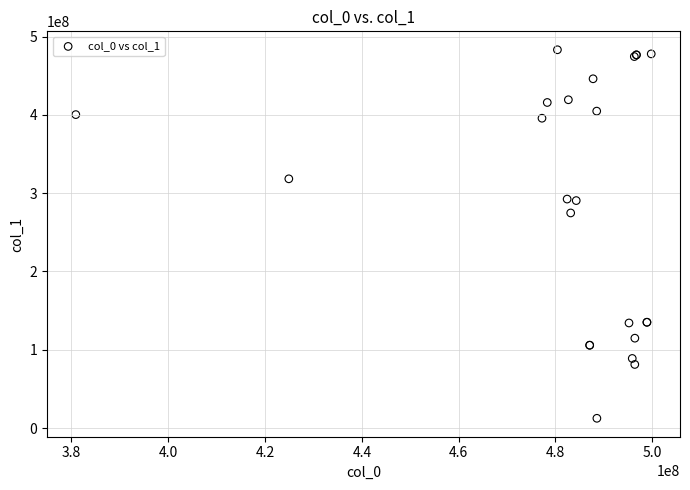

What Y value in the scatter plot is closest to 247766964?

274684903